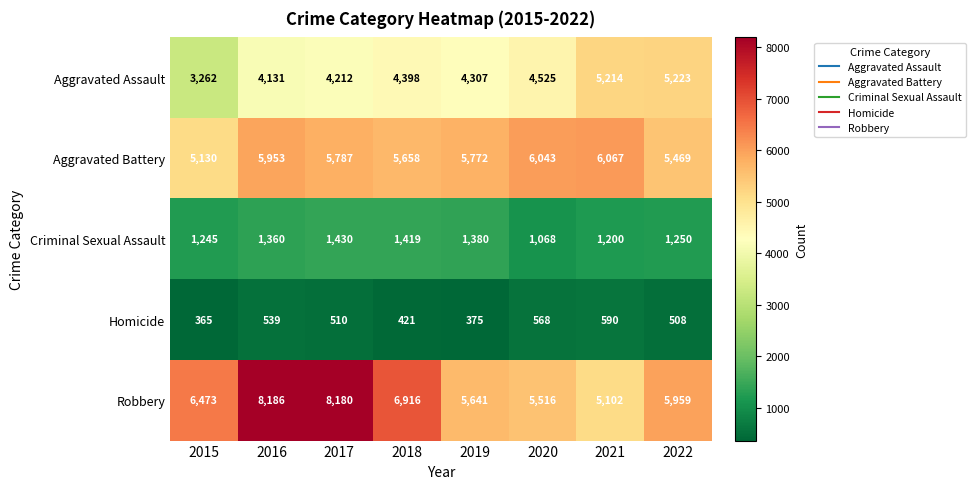

How many series are shown in this chart?

5